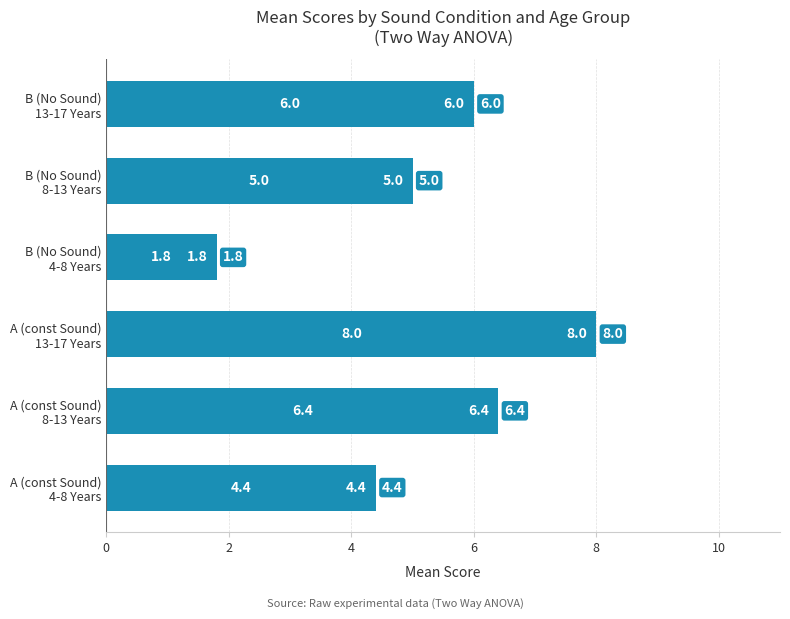

How many data points are less than 6?

3